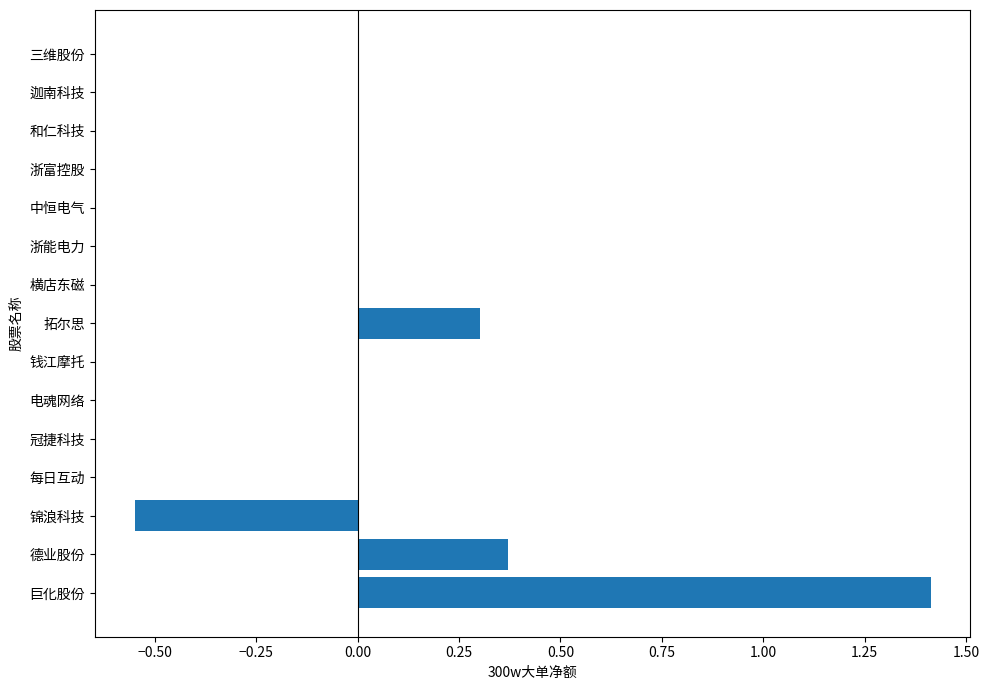

True or false: the data shows 0.3 at 拓尔思.

True